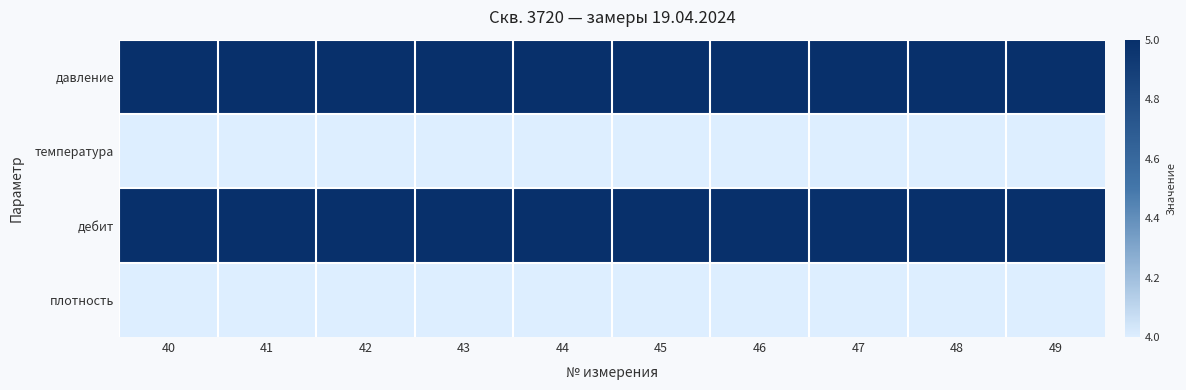

At which category is the sum across all series the highest?

40